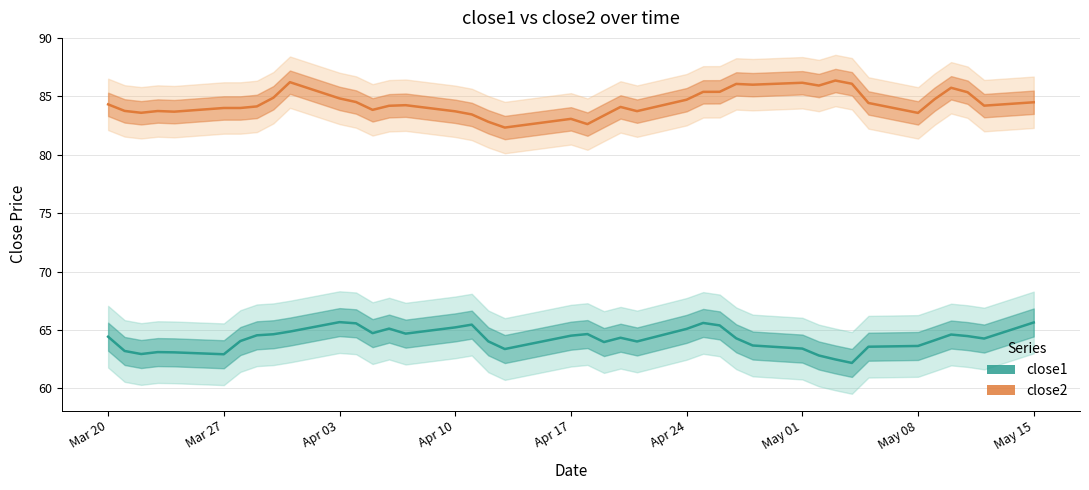

Reading right to left, what are all the values shown in this chart?

close1: 65.6	64.3	64.5	64.6	64.1	63.6	63.6	62.2	62.5	62.8	63.4	63.7	64.3	65.4	65.6	65.1	64.0	64.3	64.0	64.7	64.5	63.4	64.0	65.5	65.2	64.7	65.1	64.7	65.6	65.7	64.9	64.6	64.5	64.1	62.9	63.1	63.1	62.9	63.2	64.4
close2: 84.5	84.2	85.4	85.7	84.8	83.6	84.4	86.1	86.4	85.9	86.2	86.0	86.1	85.4	85.4	84.7	83.7	84.1	83.4	82.6	83.1	82.3	82.8	83.5	83.7	84.2	84.2	83.8	84.5	84.8	86.2	84.9	84.1	84.0	84.0	83.7	83.7	83.6	83.8	84.3